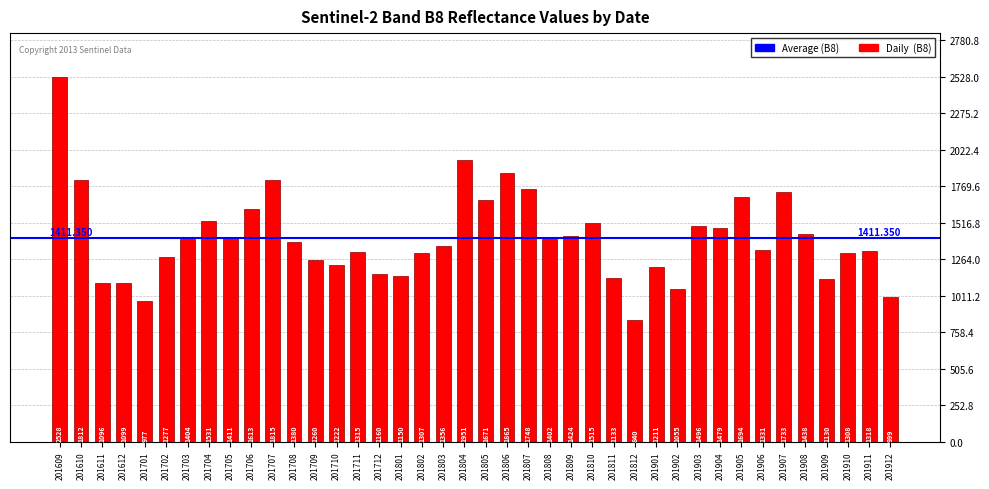

Is it true that the value at 201808 is 2429?

False